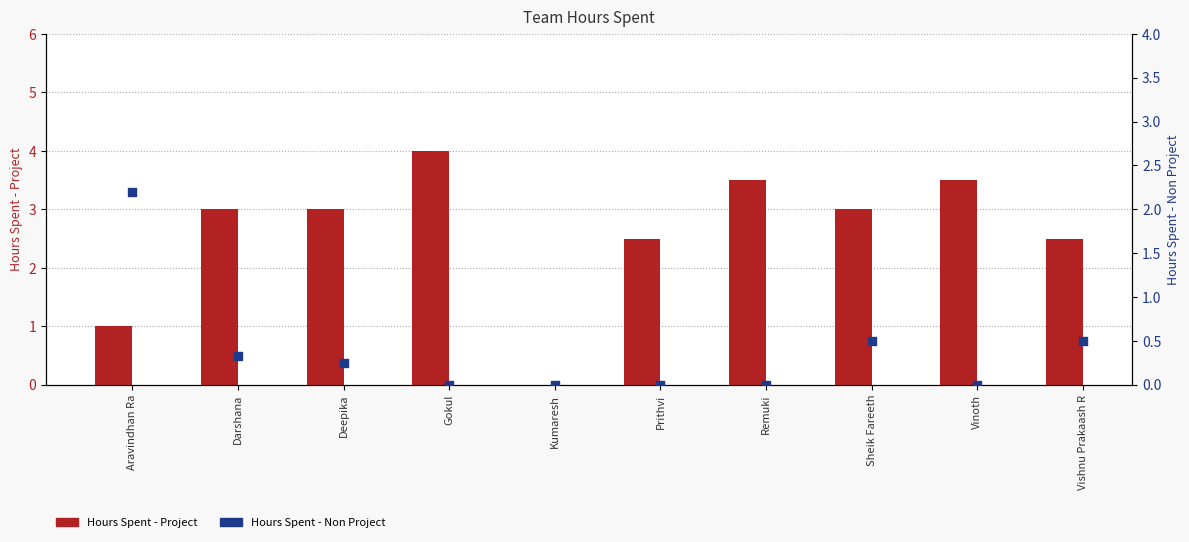

Which series has the largest Y range (max minus min)?

Hours Spent - Project